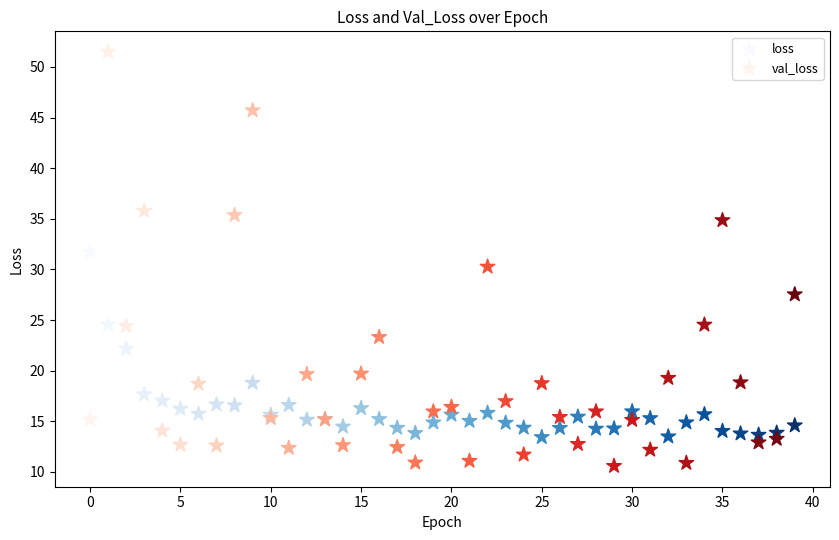

Which series has the largest Y range (max minus min)?

val_loss